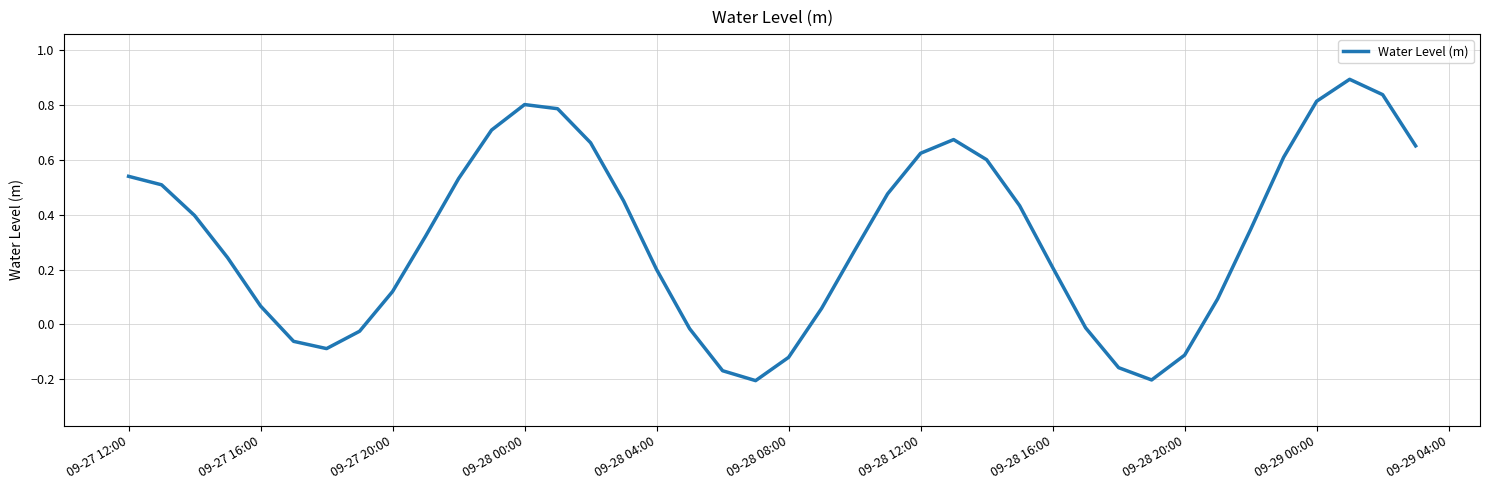

What is the greatest value displayed?

0.9